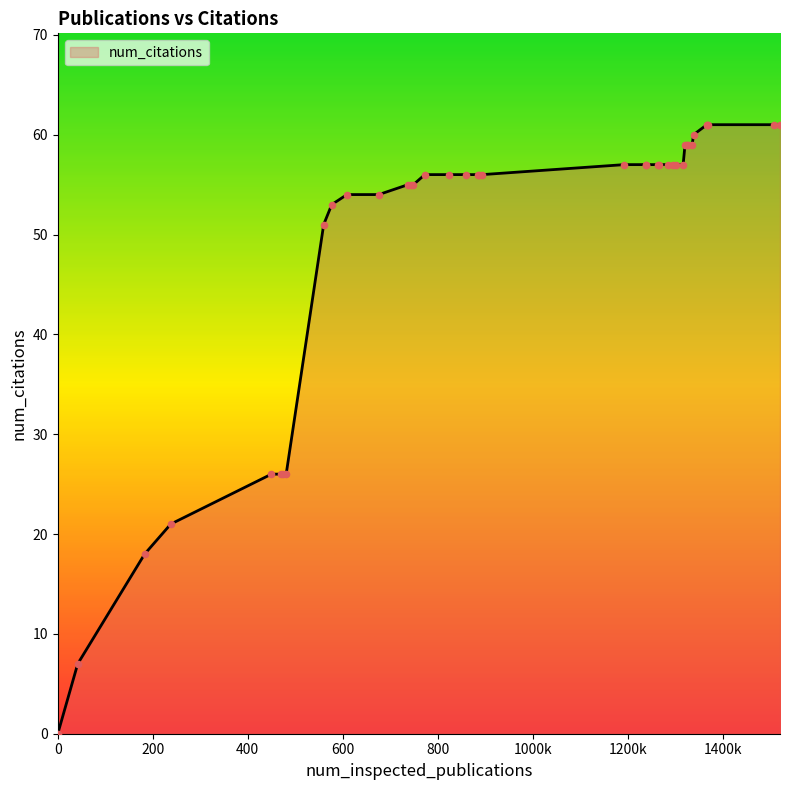

What is the greatest value displayed?

61